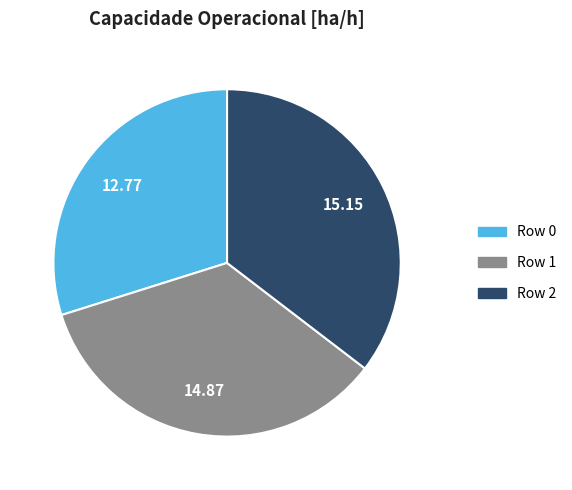

What is the smallest slice in the pie chart?

Row 0